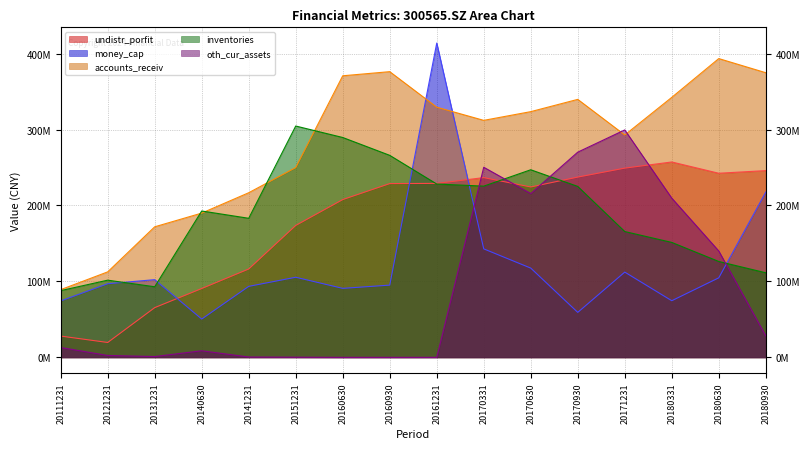

What is the approximate value of undistr_porfit at 20161231?

229062863.7